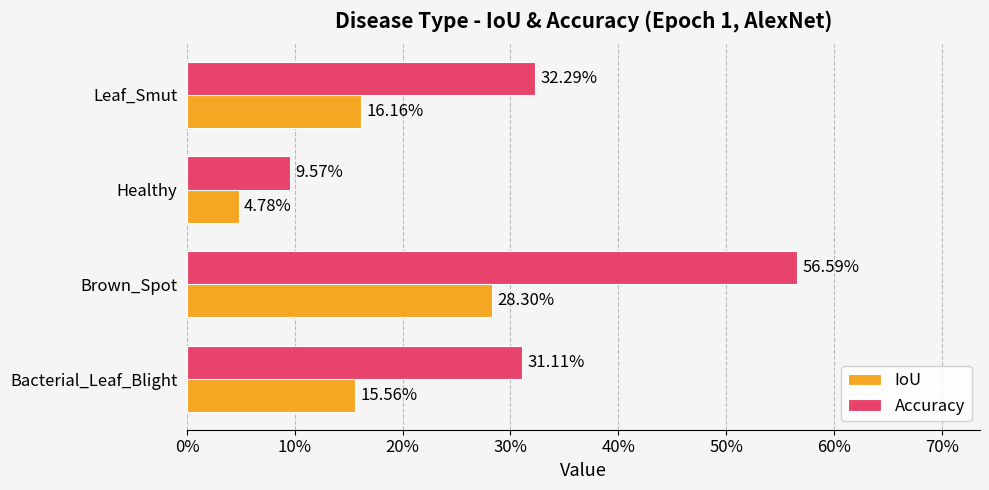

What are all the series names shown in the legend?

IoU, Accuracy